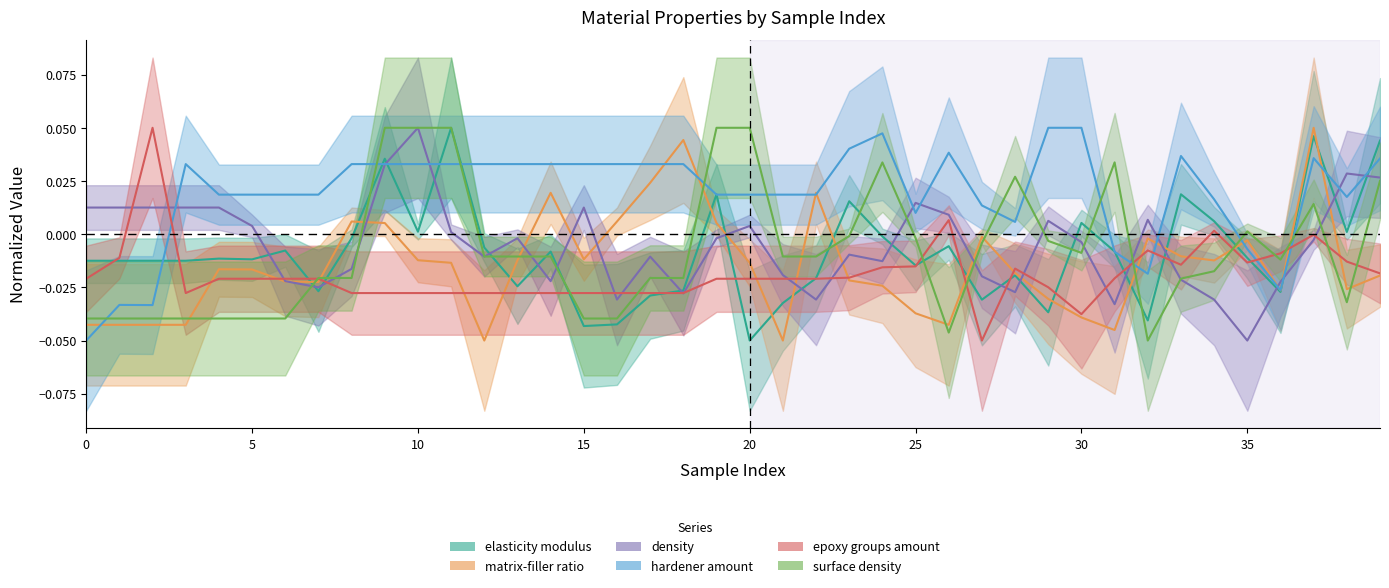

Which series changed the most between 11 and 18?

elasticity modulus